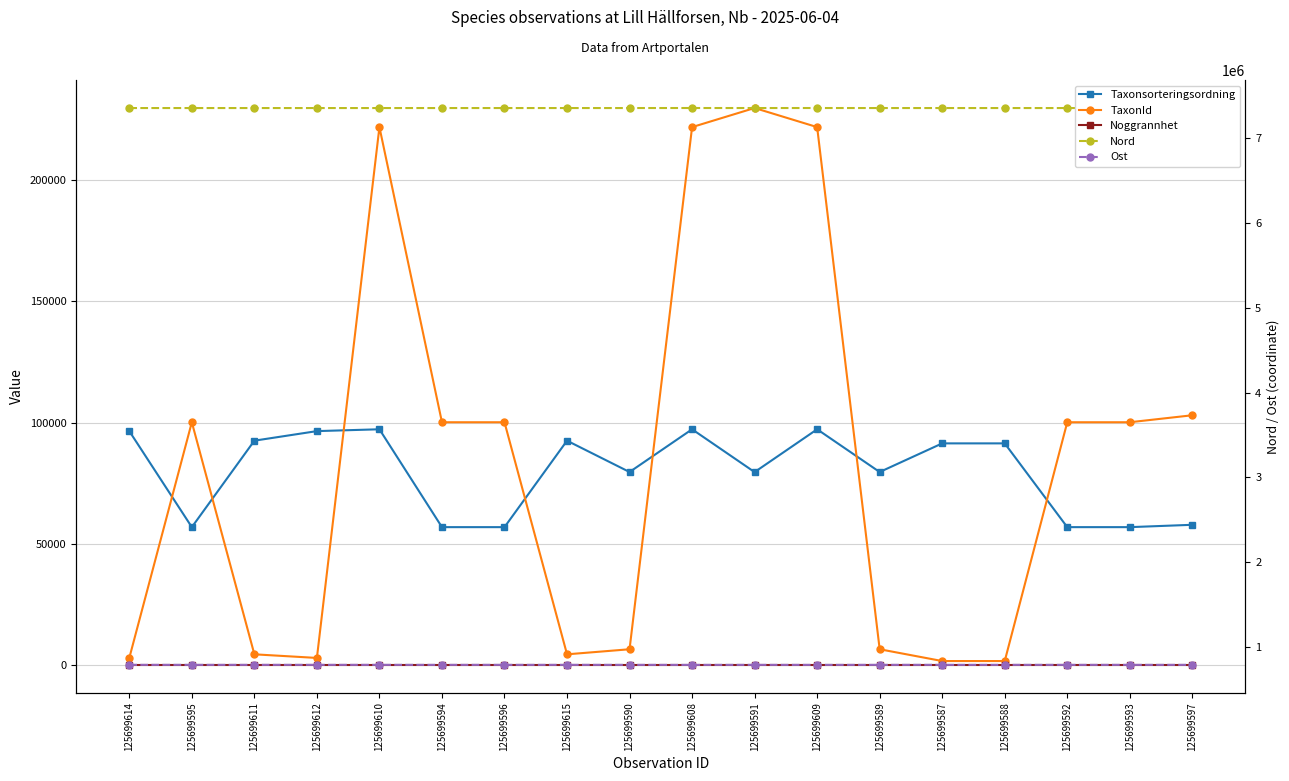

At which label does Taxonsorteringsordning first exceed 91417?

125699614